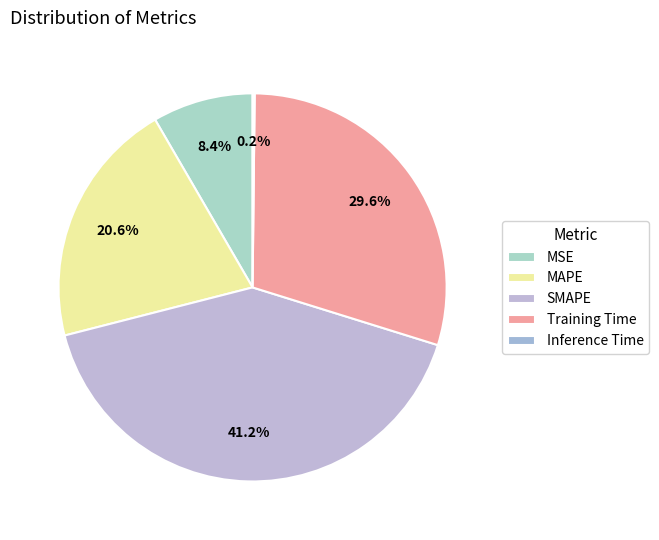

Combined, do SMAPE and Training Time account for over 50%?

Yes